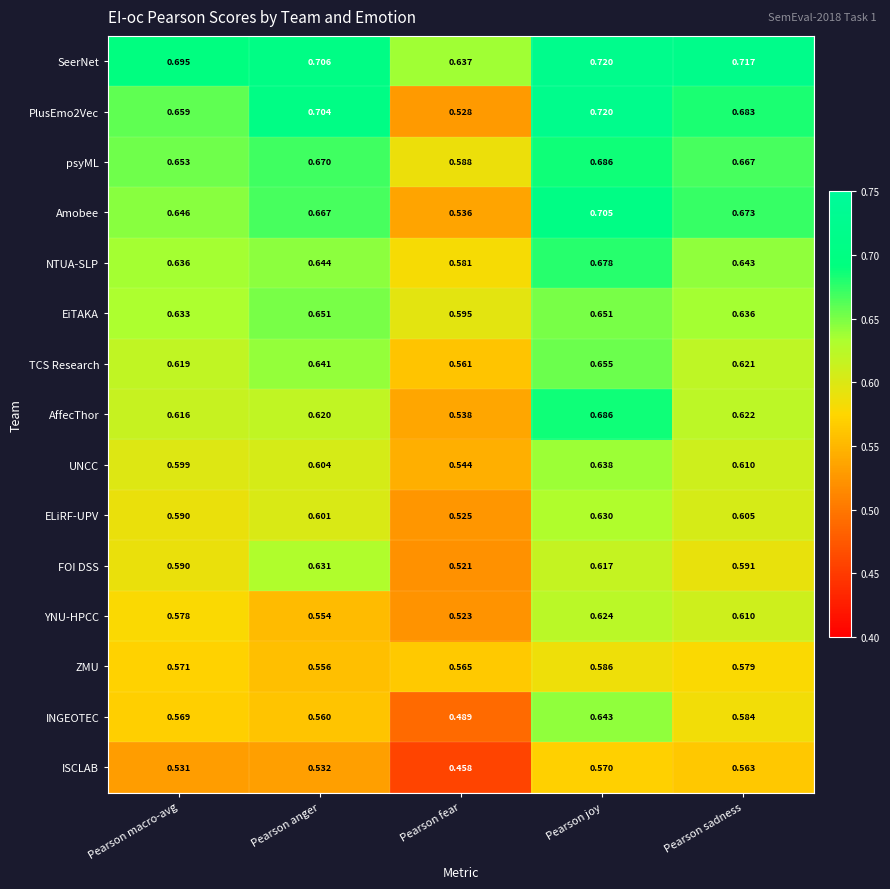

Rank the categories by SeerNet value from lowest to highest.

Pearson fear, Pearson macro-avg, Pearson anger, Pearson sadness, Pearson joy